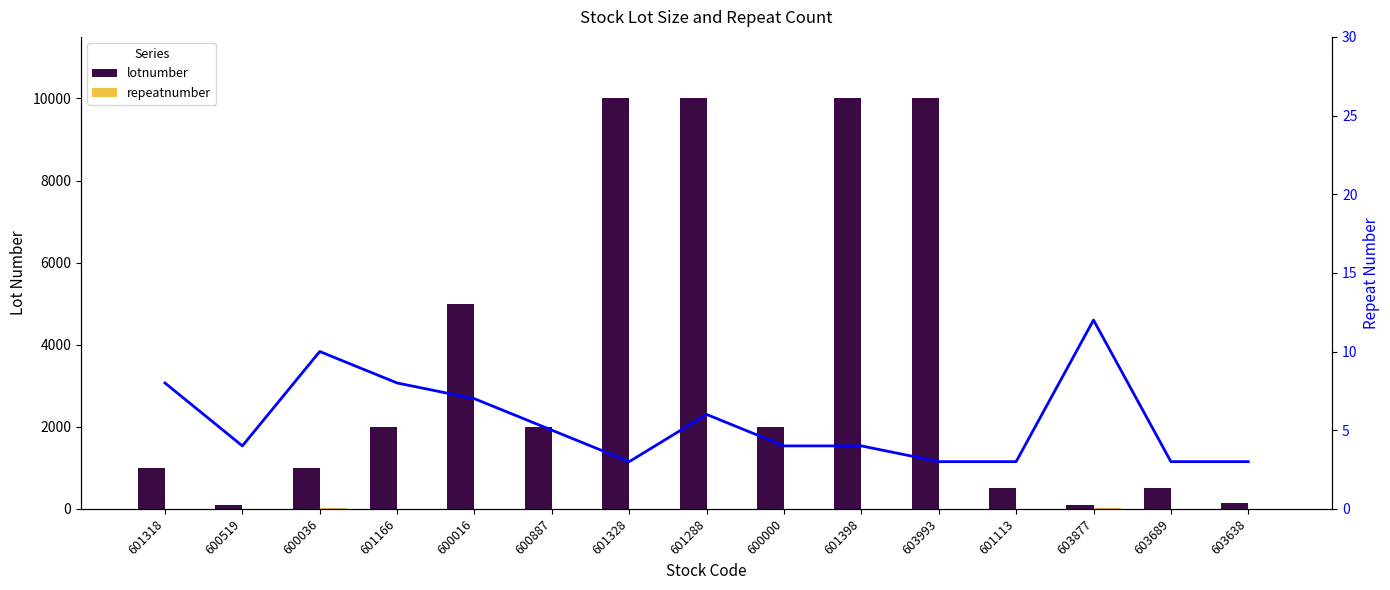

Rank the categories by lotnumber value from lowest to highest.

600519, 603877, 603638, 601113, 603689, 601318, 600036, 601166, 600887, 600000, 600016, 601328, 601288, 601398, 603993